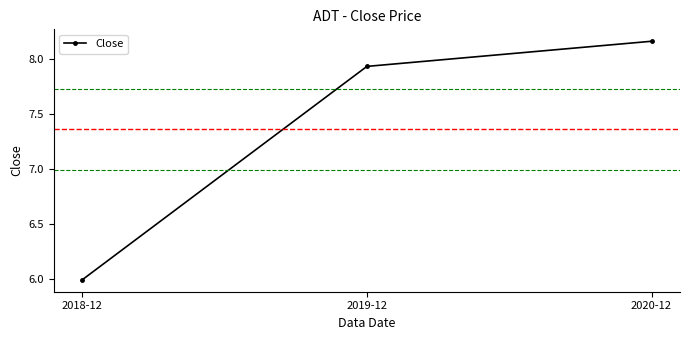

List the labels in order of value, smallest first.

2018-12, 2019-12, 2020-12